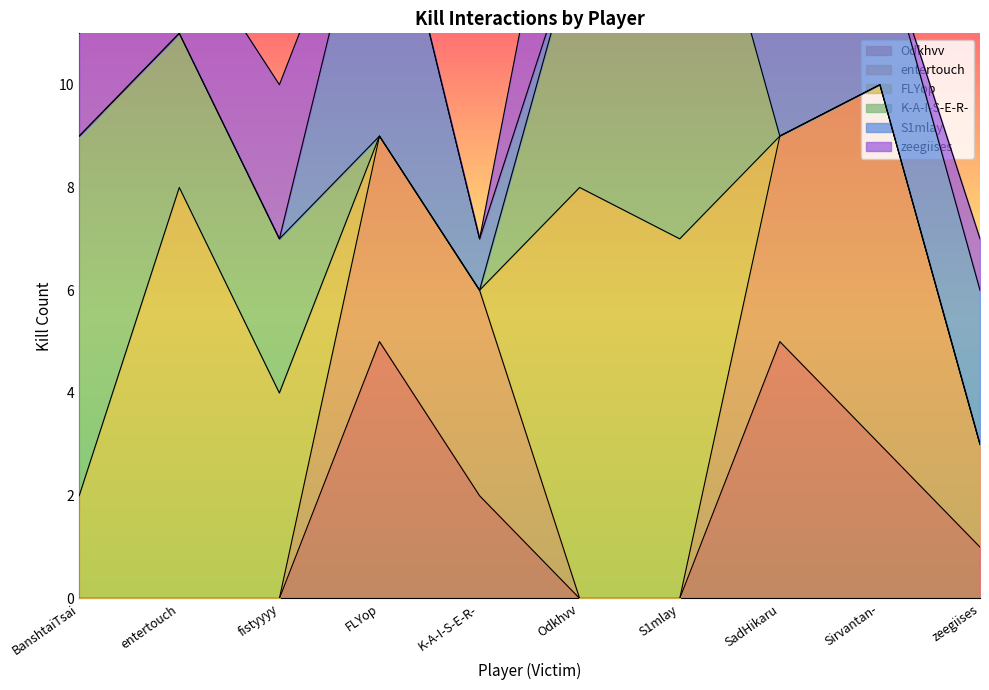

What is the average value of the K-A-I-S-E-R- series?

3